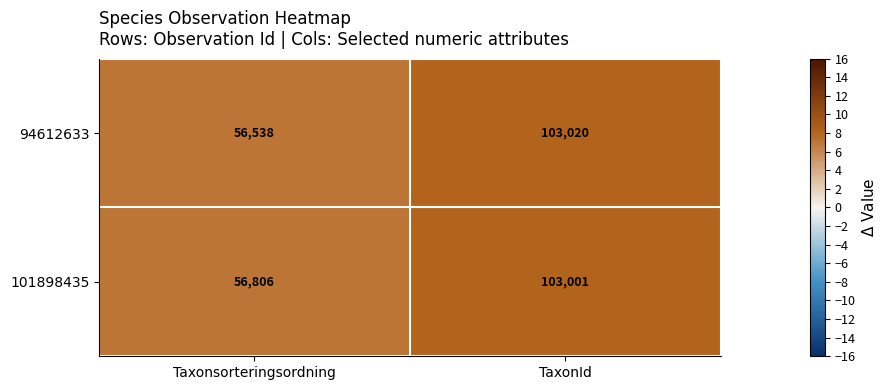

The value of 101898435 at TaxonId is 146544. True or false?

False